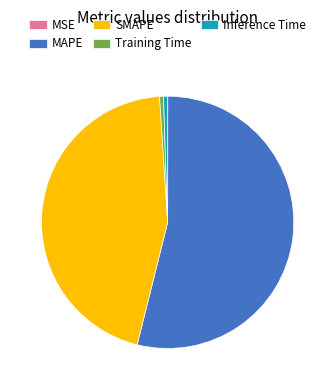

Which slice represents more than half of the pie?

MAPE